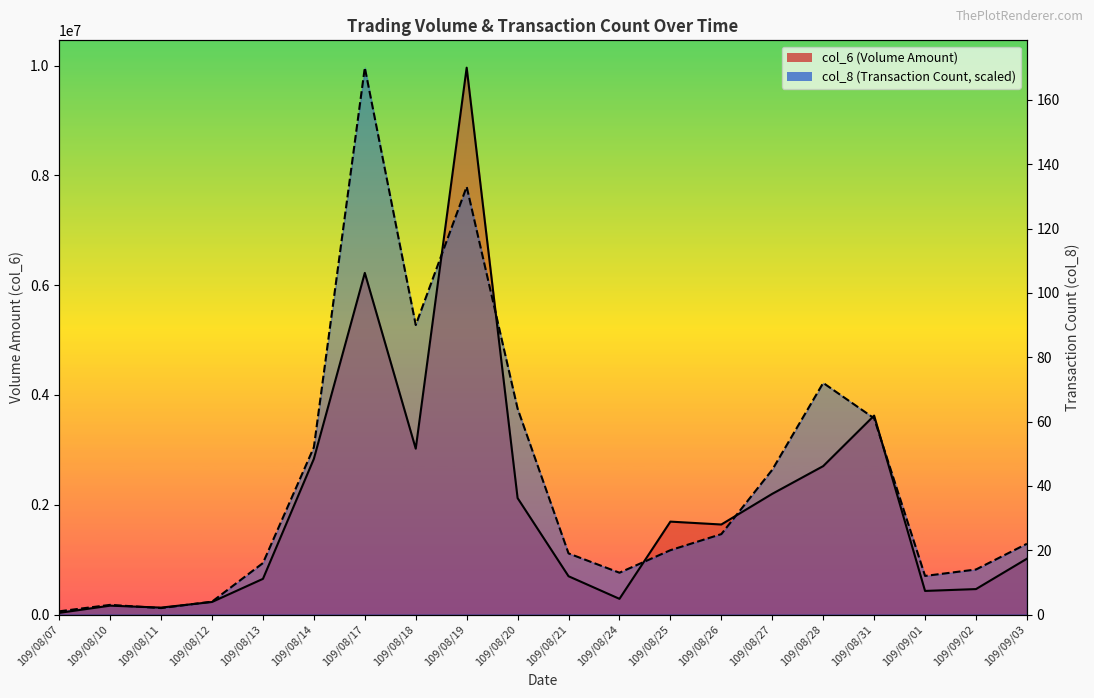

Does the chart have visible grid lines?

No